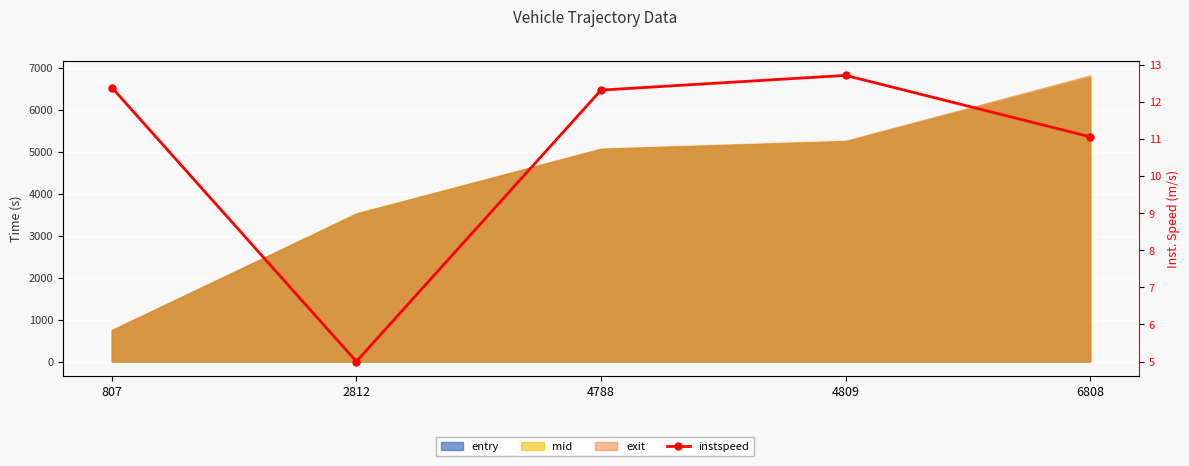

What is the maximum value shown in the chart?

12.7